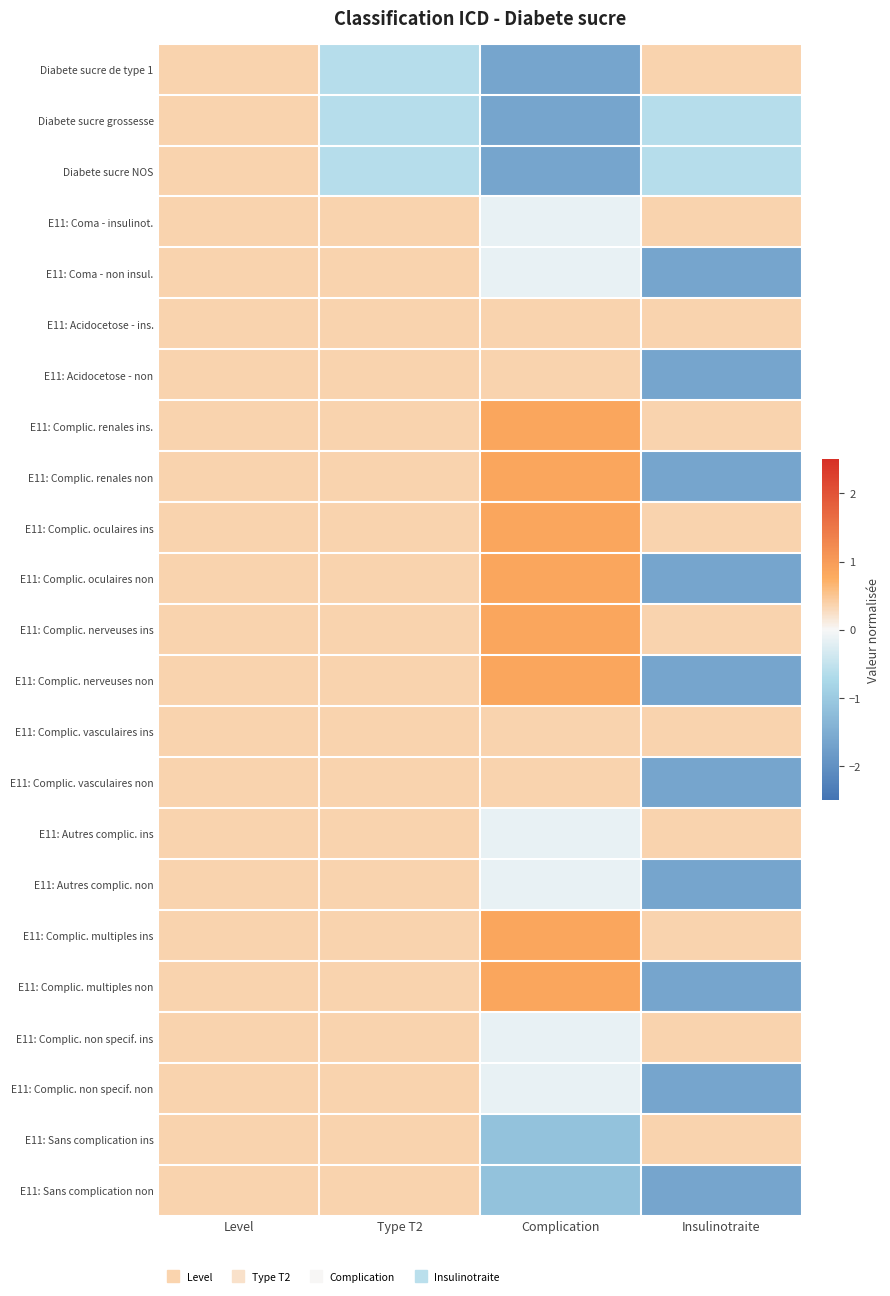

List the series in order of their peak value, lowest first.

Diabete sucre de type 1, Diabete sucre grossesse, Diabete sucre NOS, E11: Coma - insulinot., E11: Coma - non insul., E11: Acidocetose - ins., E11: Acidocetose - non, E11: Complic. vasculaires ins, E11: Complic. vasculaires non, E11: Autres complic. ins, E11: Autres complic. non, E11: Complic. non specif. ins, E11: Complic. non specif. non, E11: Sans complication ins, E11: Sans complication non, E11: Complic. renales ins., E11: Complic. renales non, E11: Complic. oculaires ins, E11: Complic. oculaires non, E11: Complic. nerveuses ins, E11: Complic. nerveuses non, E11: Complic. multiples ins, E11: Complic. multiples non